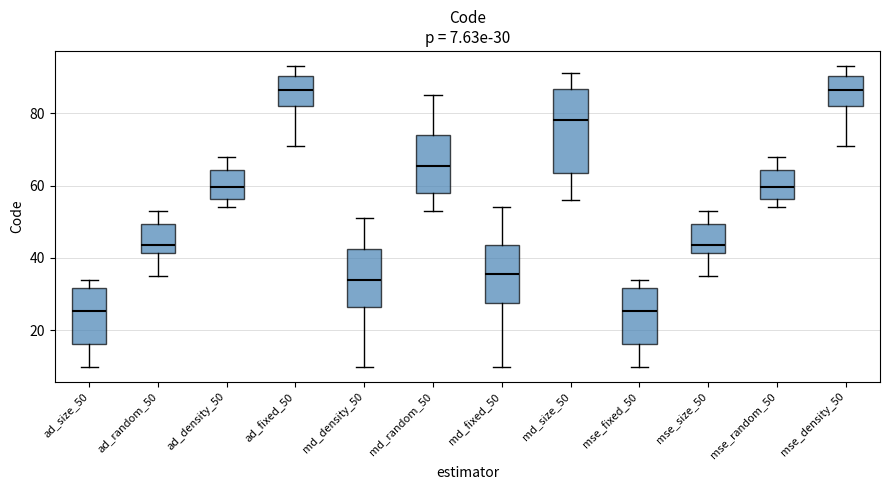

Which box is the tallest, from its lower edge to its upper edge?

md_size_50